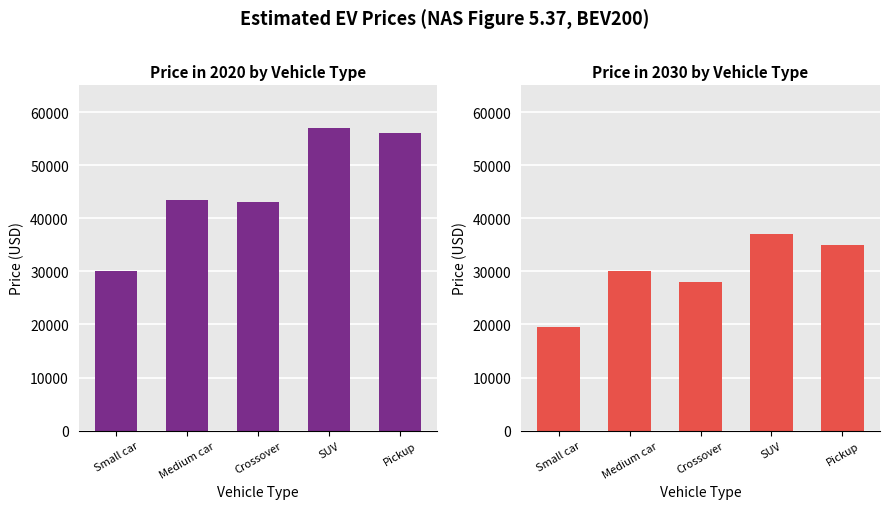

What is the lowest value of the 2025 series?

19500